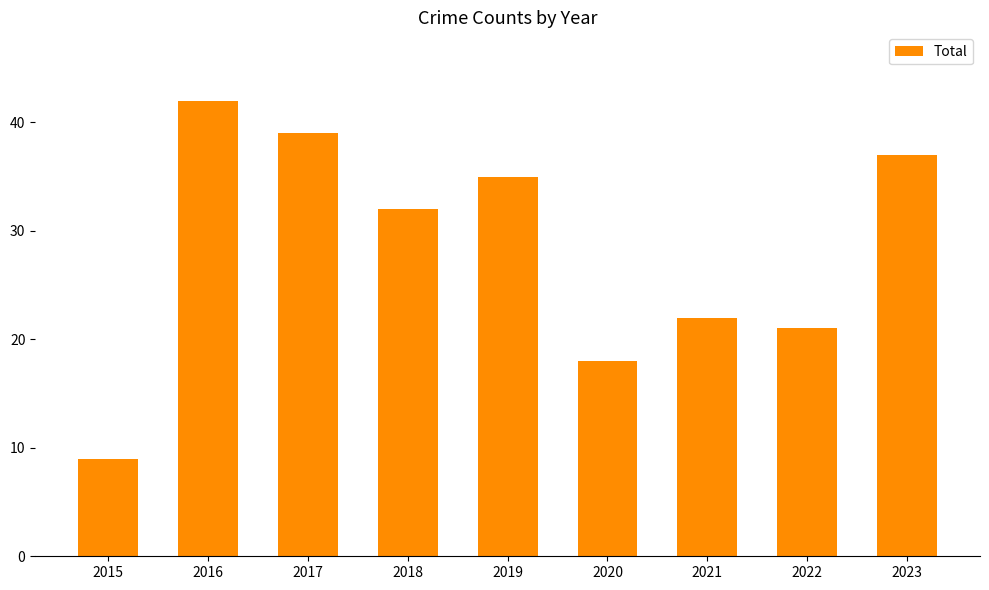

Rank the categories by value from highest to lowest.

2016, 2017, 2023, 2019, 2018, 2021, 2022, 2020, 2015